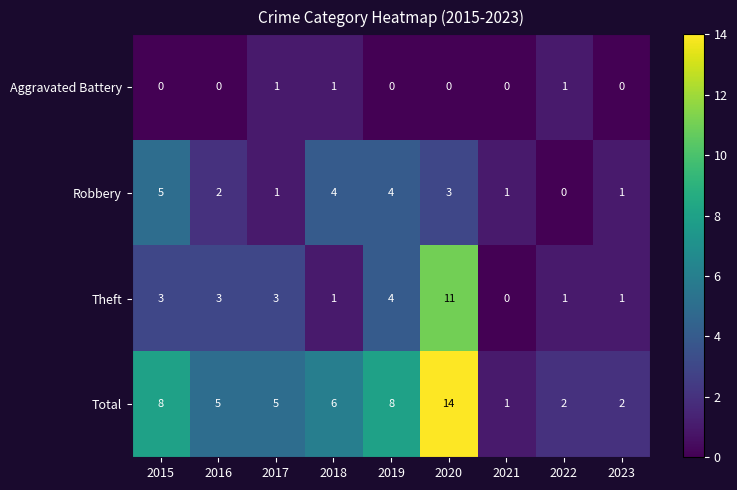

What is the greatest value displayed?

14